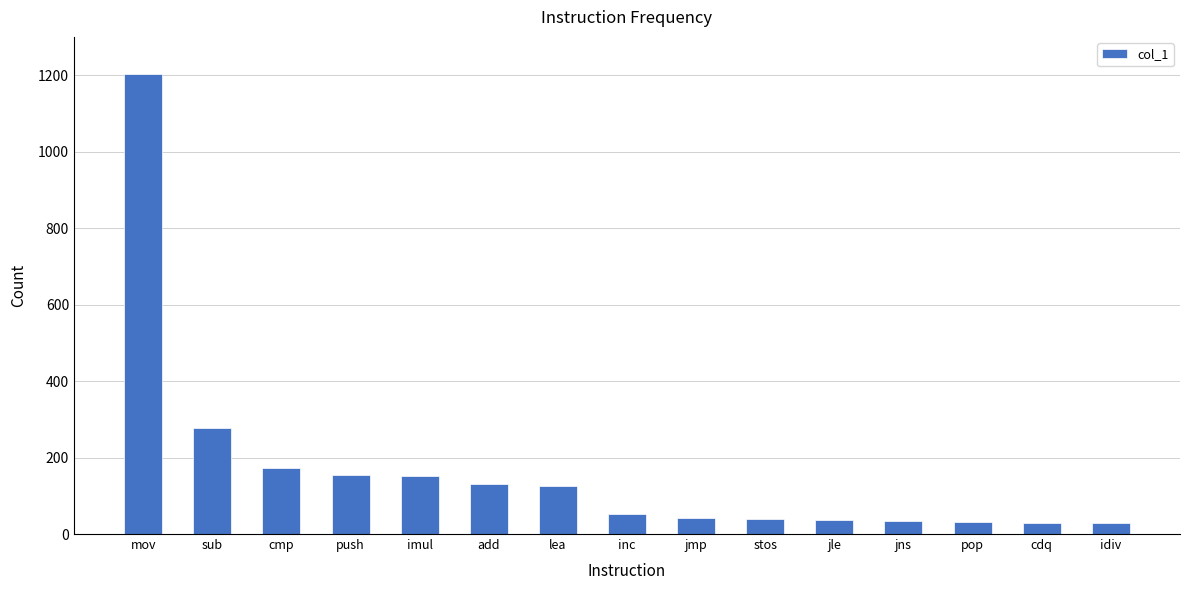

What is the label of the 11th bar from the right?

imul